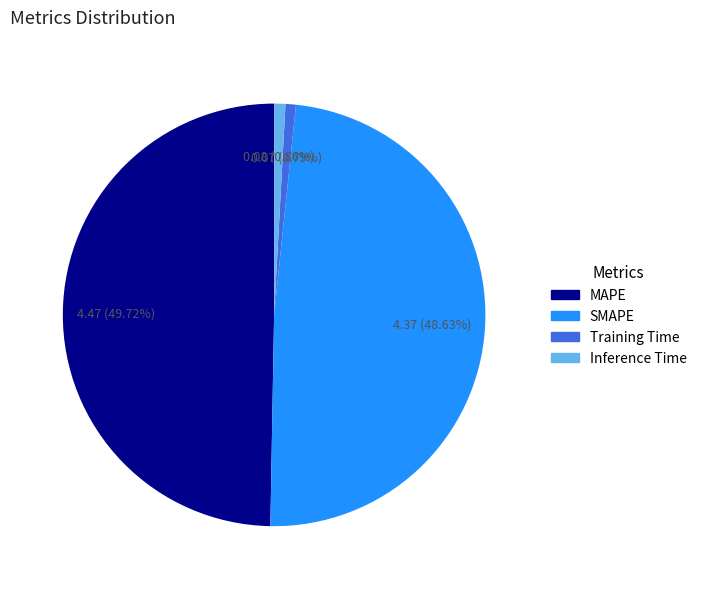

How many slices are in this pie chart?

4